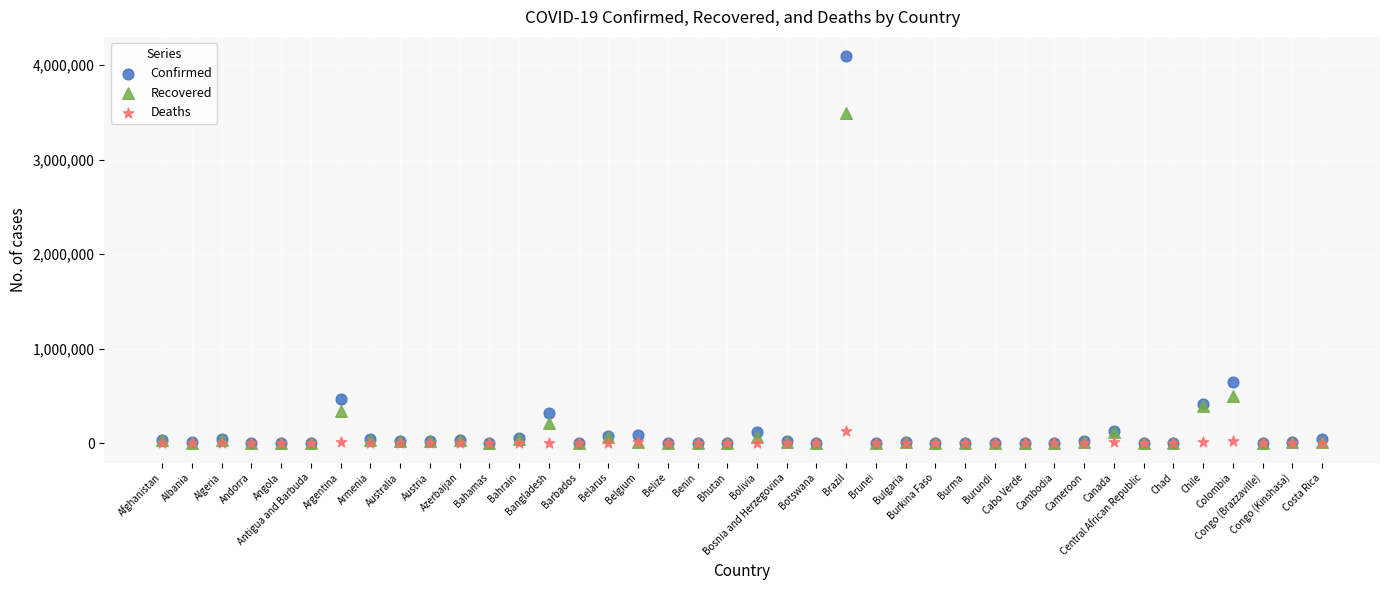

In the Confirmed series, what Y value is closest to 2046463?

650055